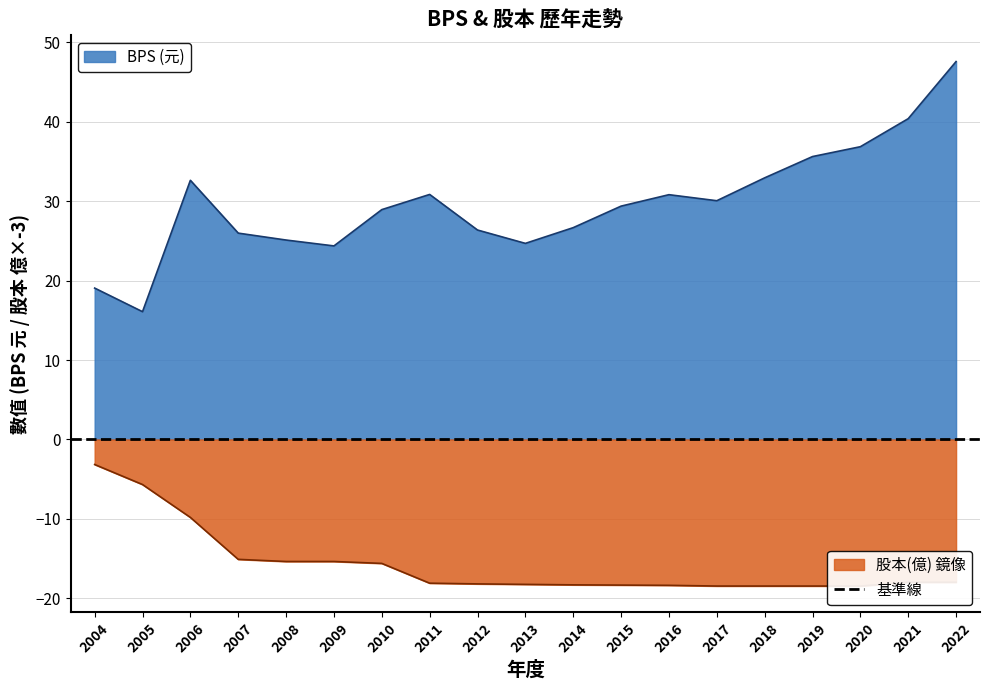

What is the value of the BPS point at the 1st from the left?

19.1